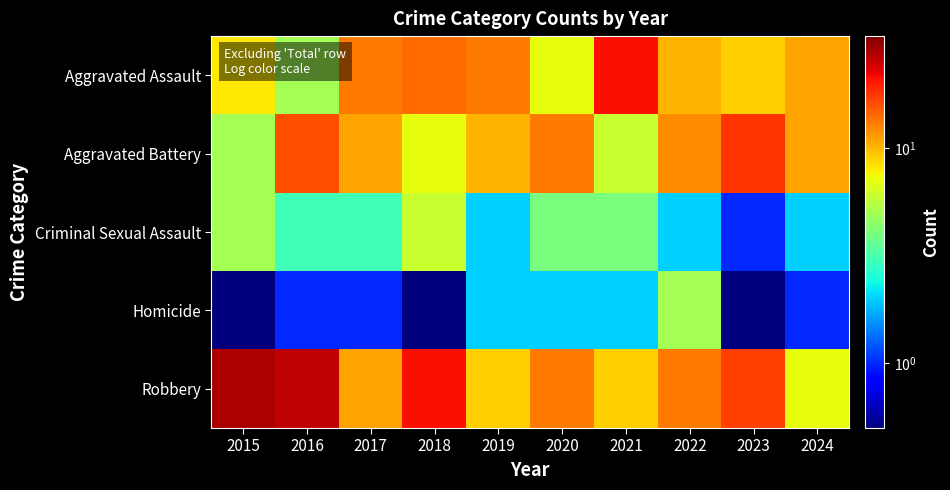

Rank the series by their maximum value, from lowest to highest.

Homicide, Criminal Sexual Assault, Aggravated Battery, Aggravated Assault, Robbery